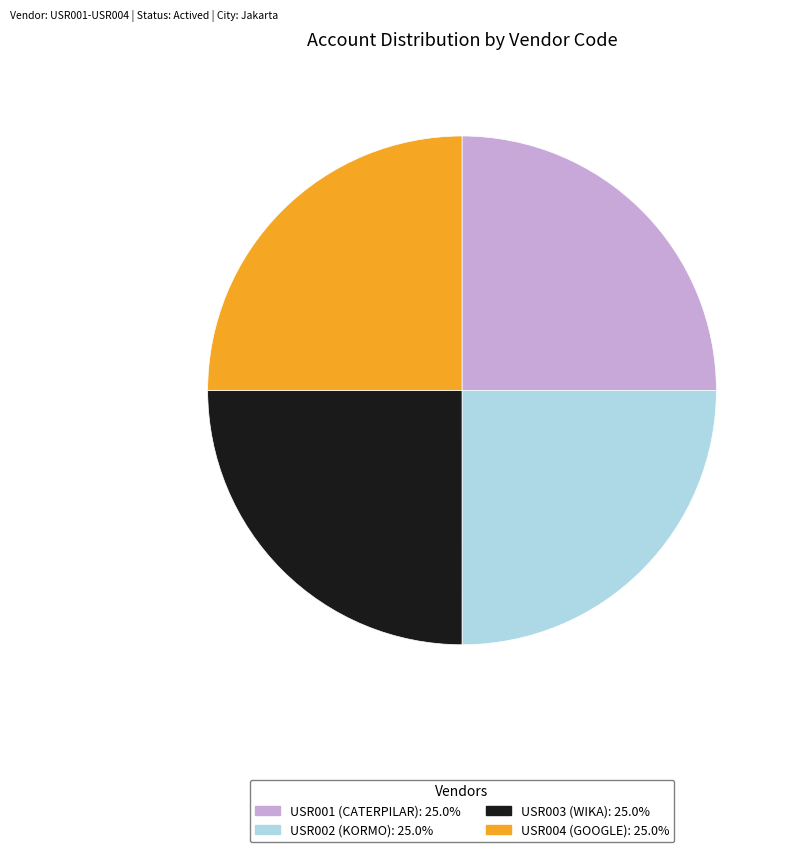

How many segments does this pie chart have?

4